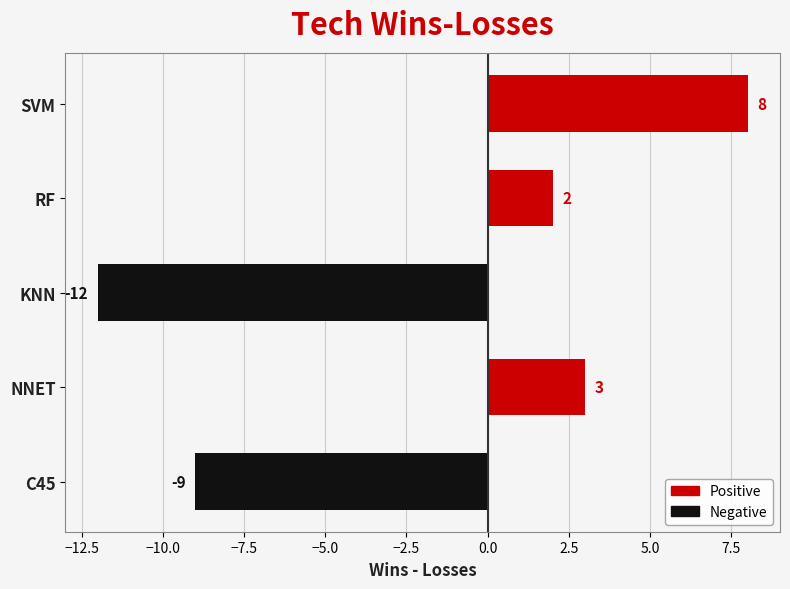

Rank the categories by value from highest to lowest.

SVM, NNET, RF, C45, KNN